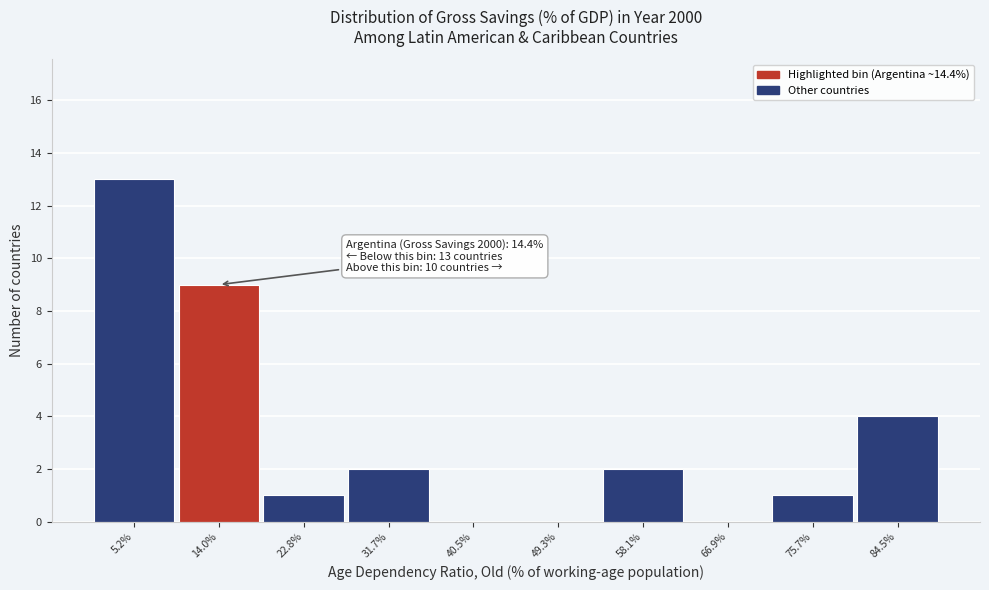

Over which range of the x-axis is the bar tallest?

1 to 10